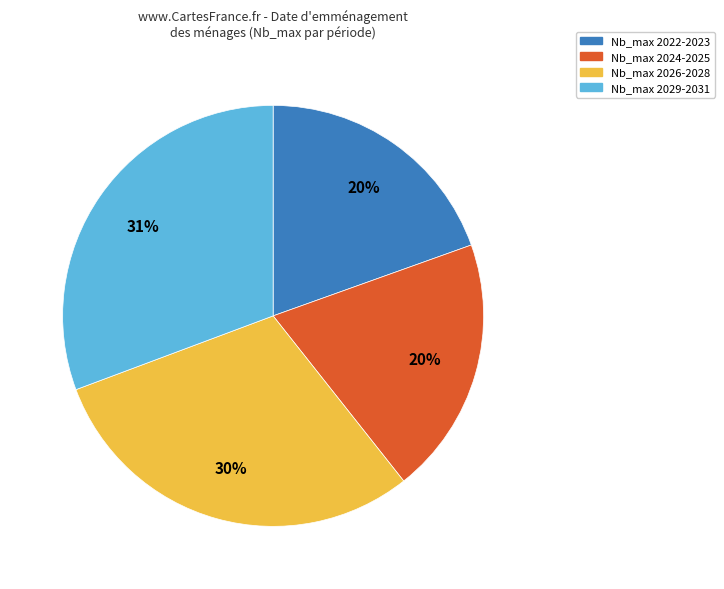

True or false: Nb_max 2029-2031 accounts for 31% of the total.

True